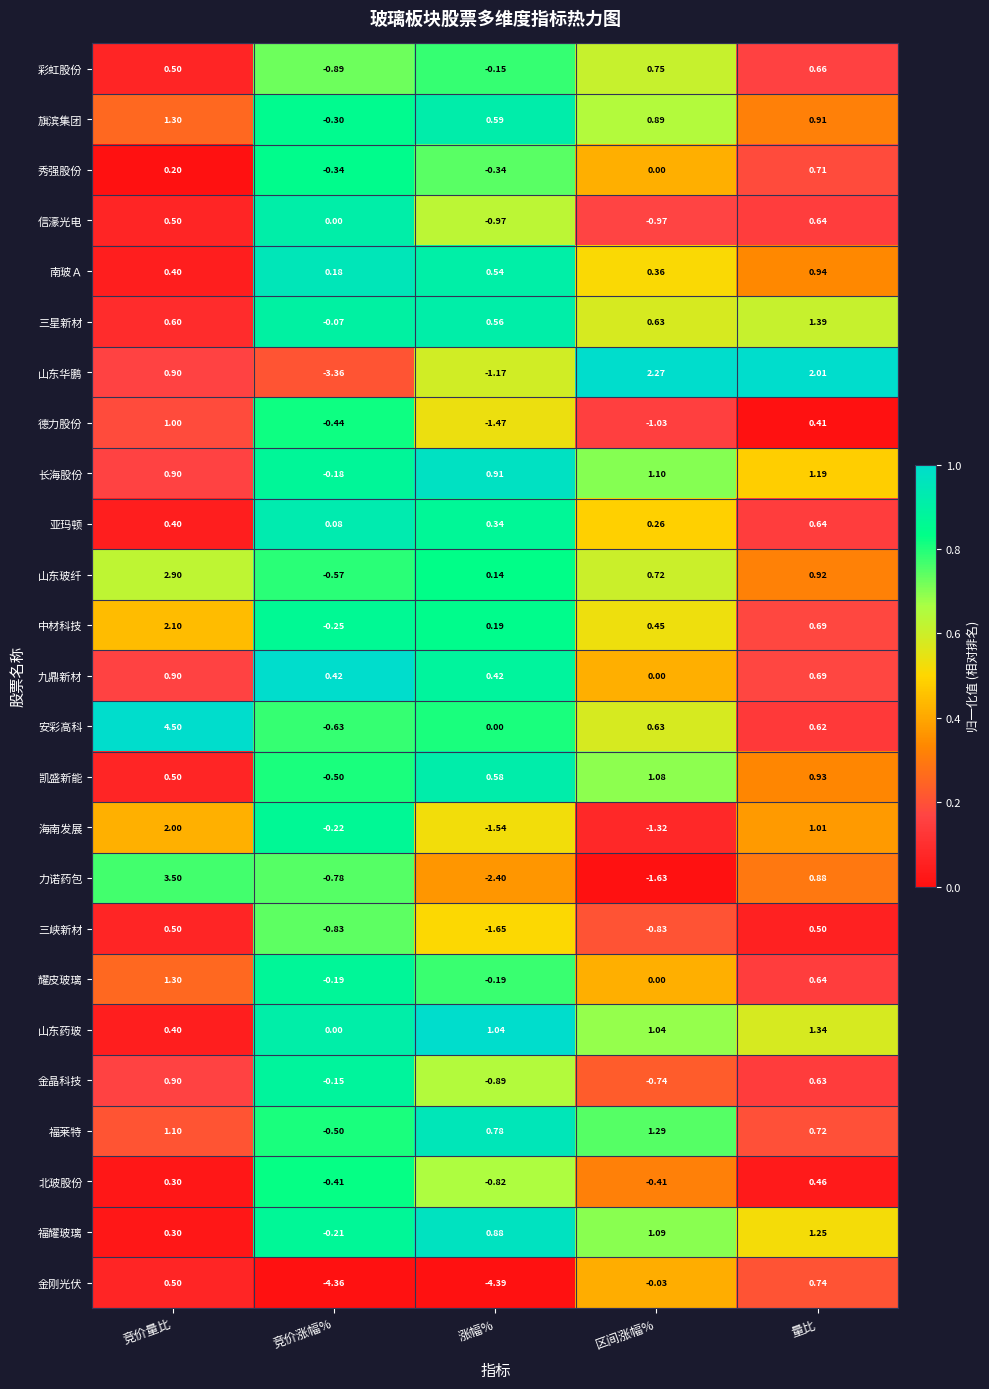

At which label is 耀皮玻璃 closest to 0?

区间涨幅%